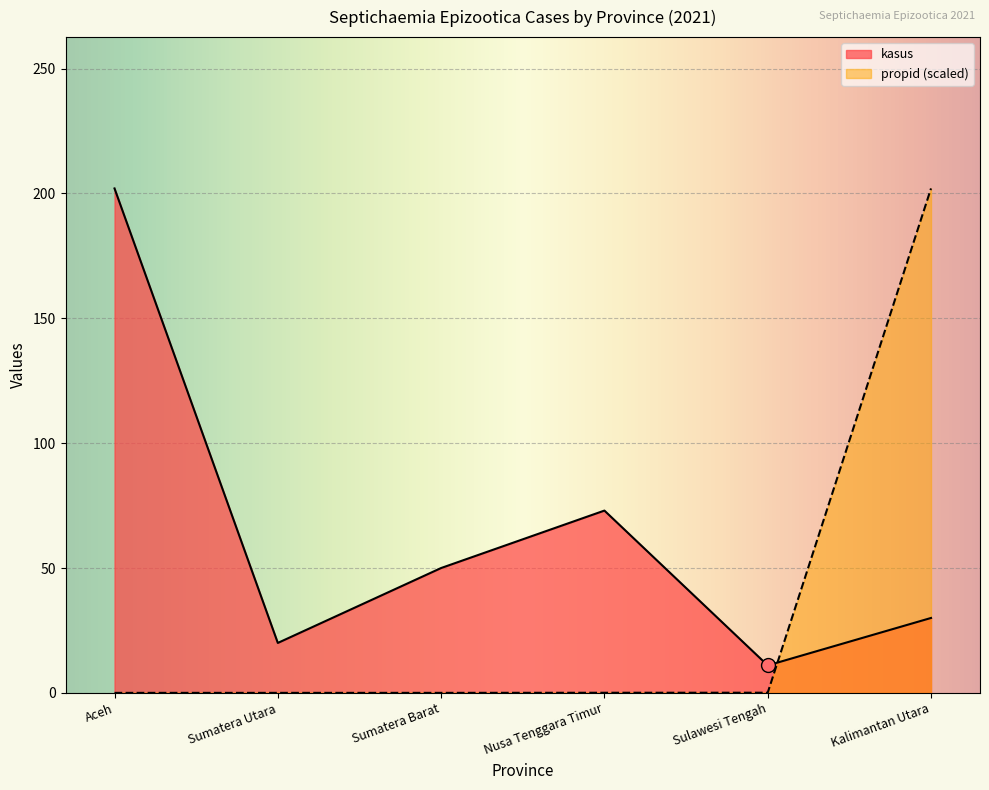

Which has a higher value, Sumatera Barat or Nusa Tenggara Timur?

Nusa Tenggara Timur